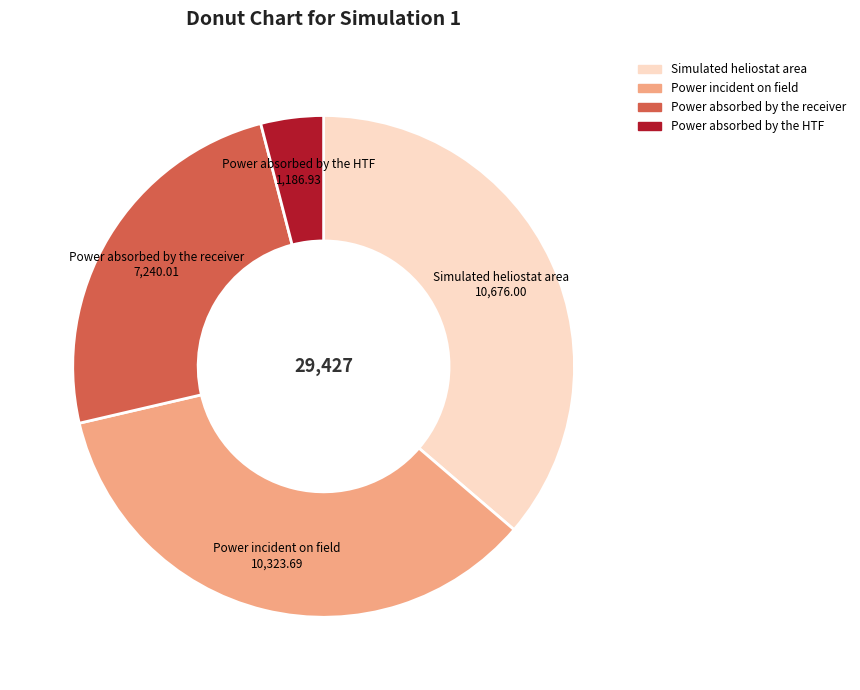

How many segments does this pie chart have?

4